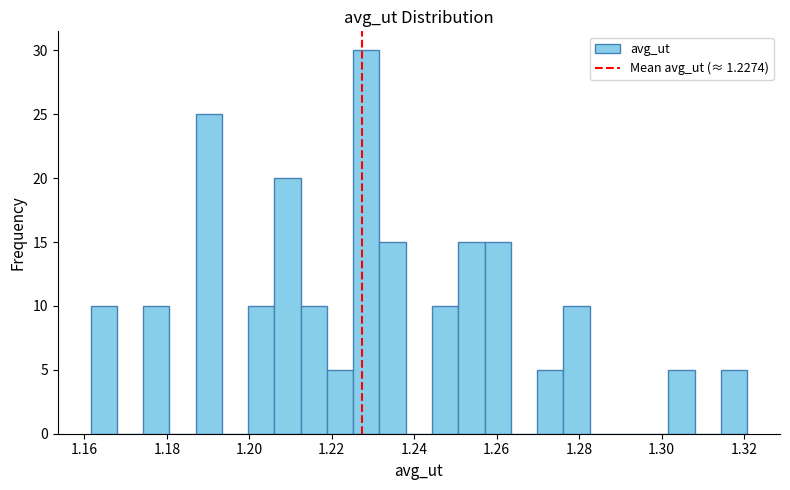

Read against the x-axis, roughly where is the centre of the tallest bar?

1.228